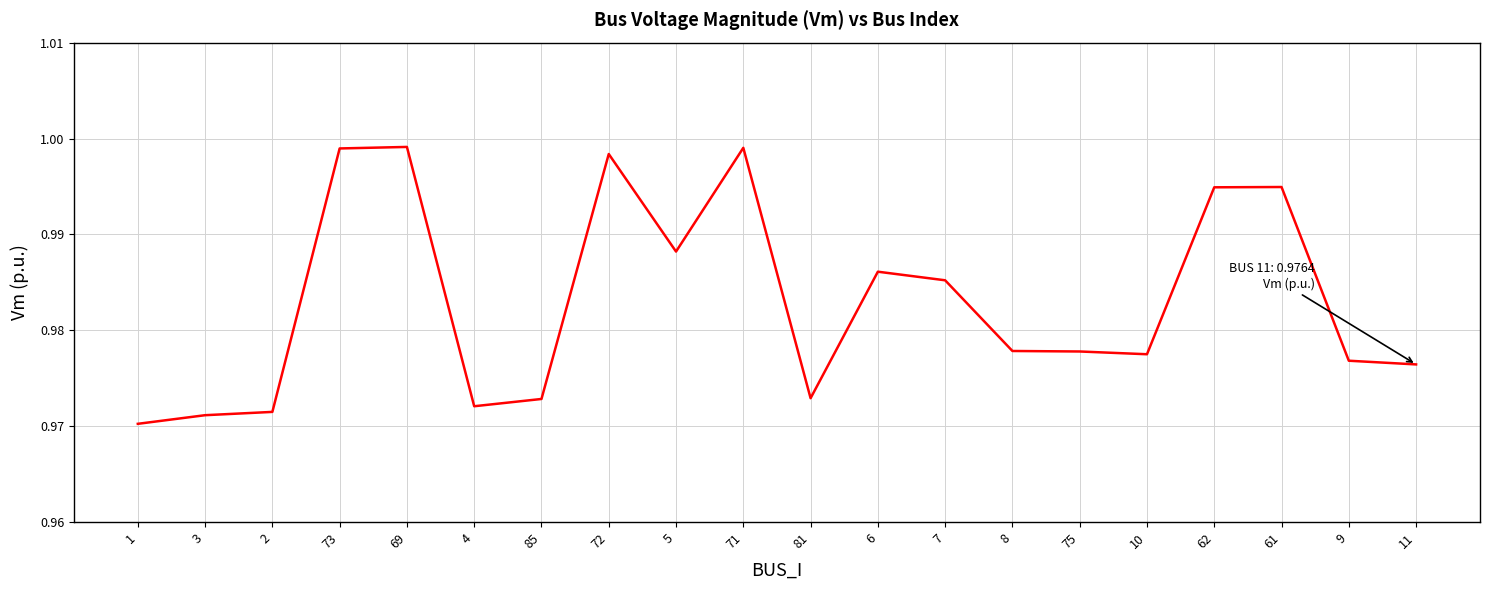

The value at 73 is 1.6. True or false?

False